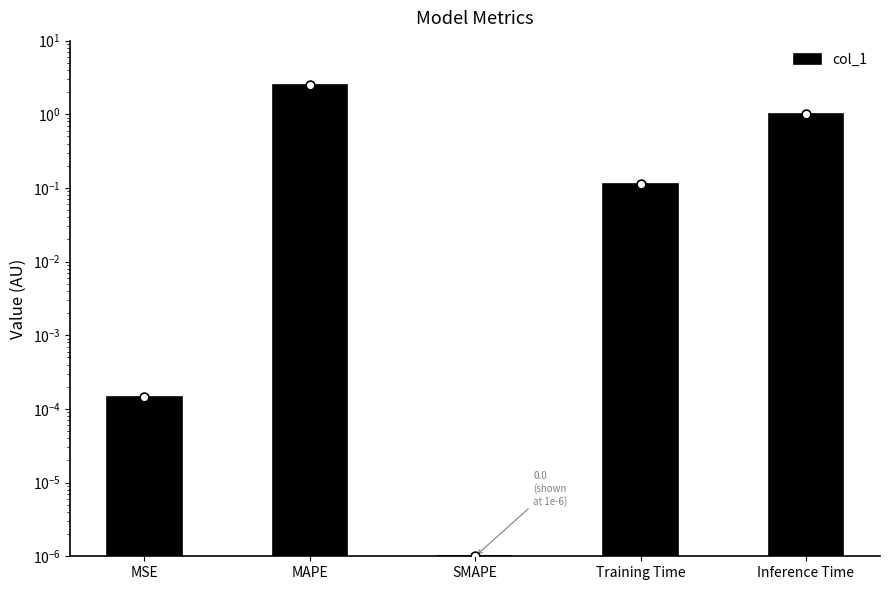

What is the change in value from MAPE to Inference Time?

-1.5